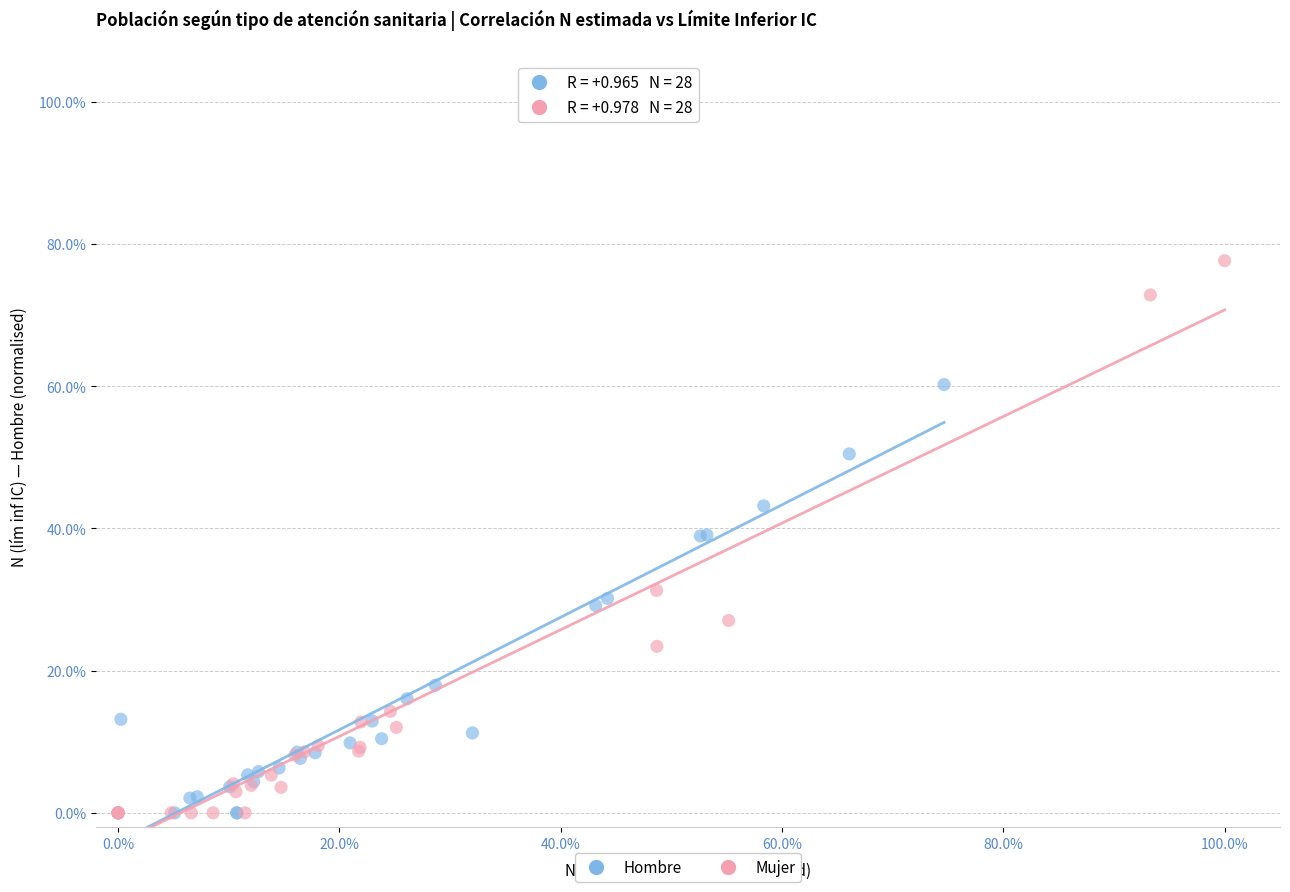

Which series has the largest Y range (max minus min)?

Mujer